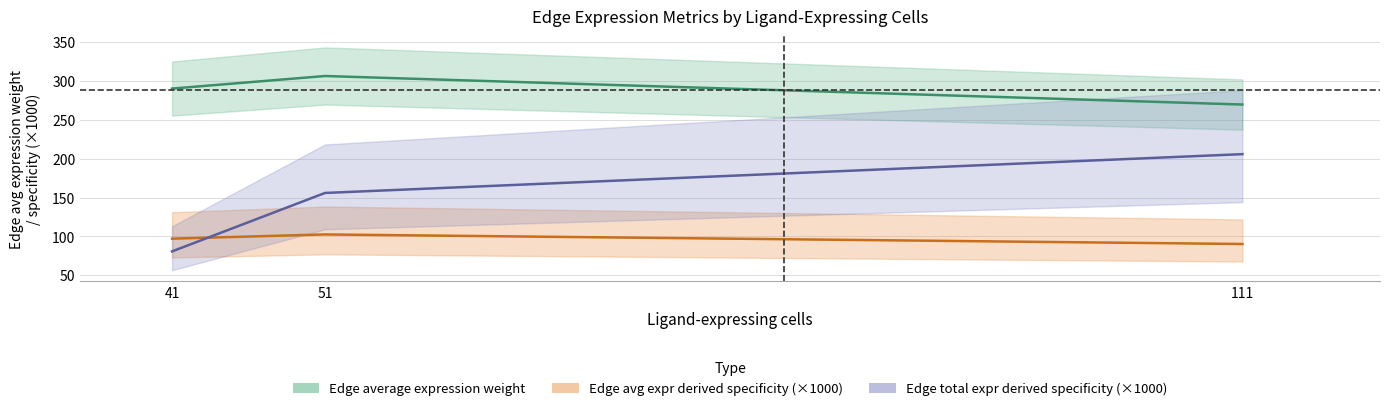

What is the value of the Edge total expr derived specificity point at the 2nd from the left?

156.0